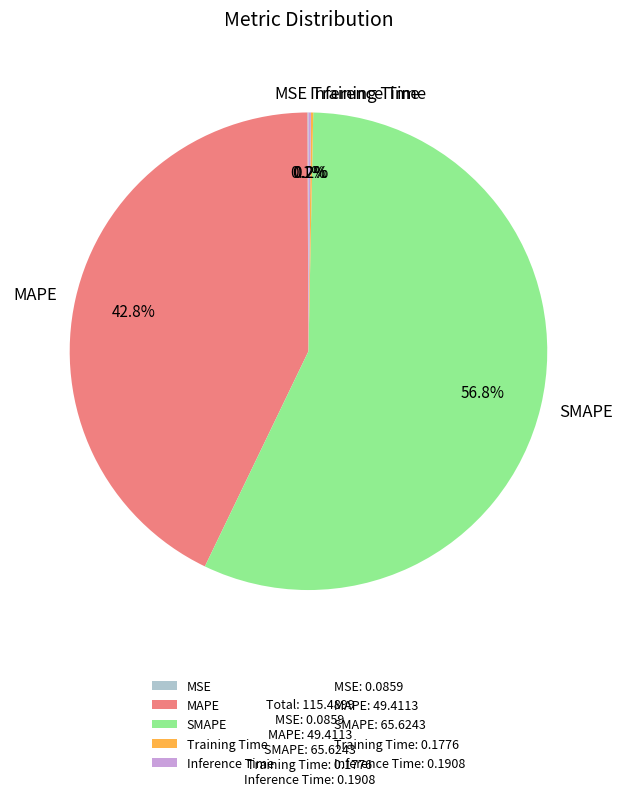

To the nearest percent, what portion does MAPE represent?

43%